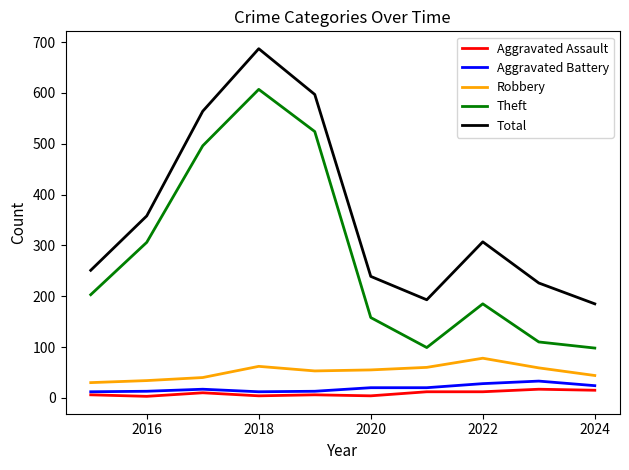

True or false: Theft and Aggravated Battery cross at least once.

False